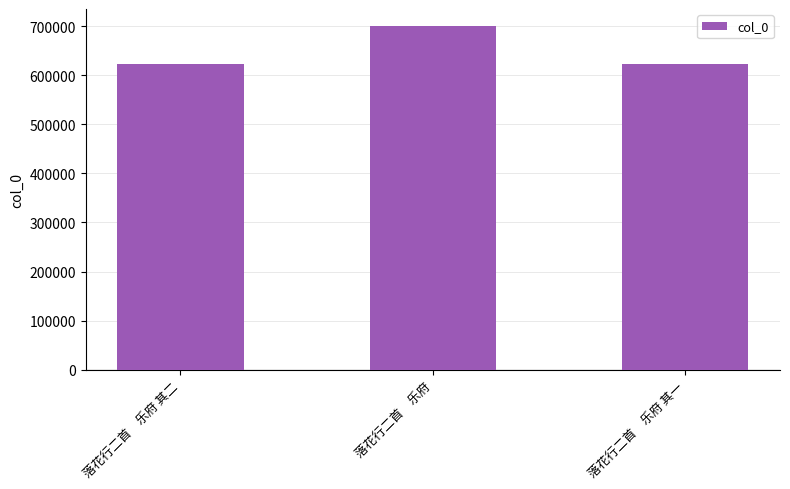

At which category does the chart reach its peak across all series?

落花行二首　乐府